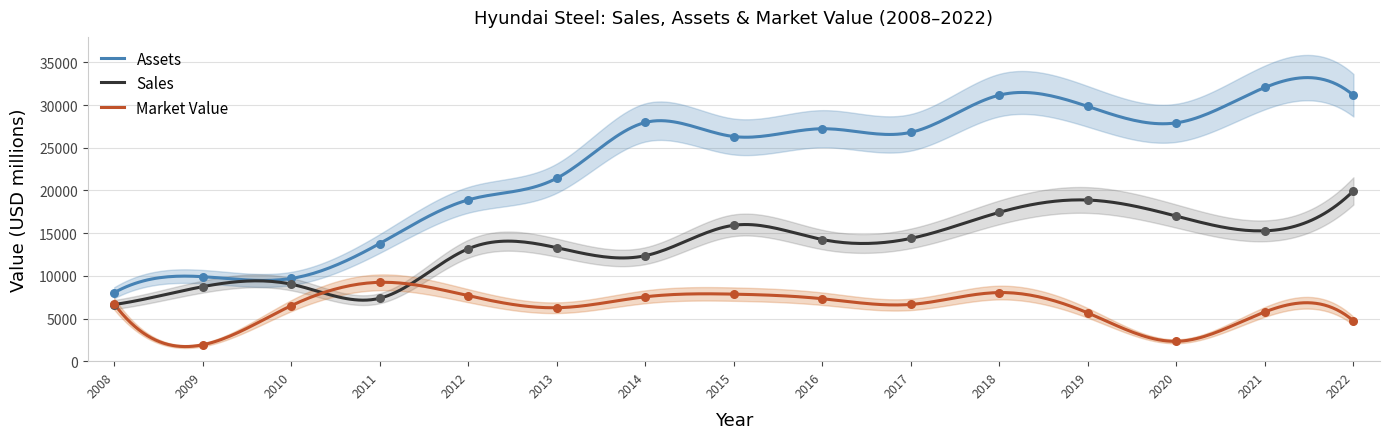

What are all the series names shown in the legend?

Sales, Assets, Market_Value